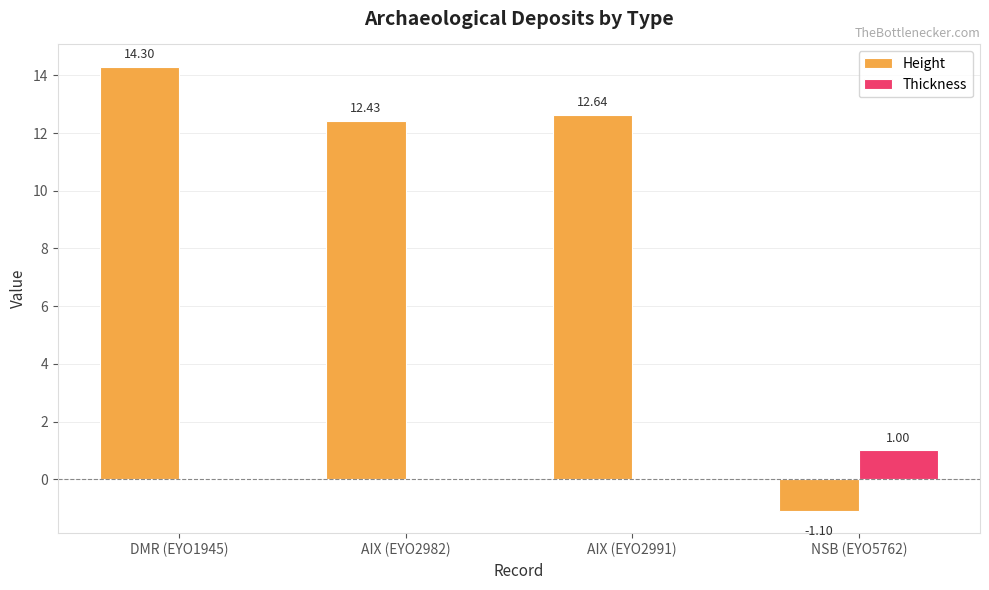

Reading left to right, transcribe all the data shown in this chart.

Height: DMR (EYO1945)=14.3	AIX (EYO2982)=12.4	AIX (EYO2991)=12.6	NSB (EYO5762)=-1.1
Thickness: DMR (EYO1945)=0.0	AIX (EYO2982)=0.0	AIX (EYO2991)=0.0	NSB (EYO5762)=1.0